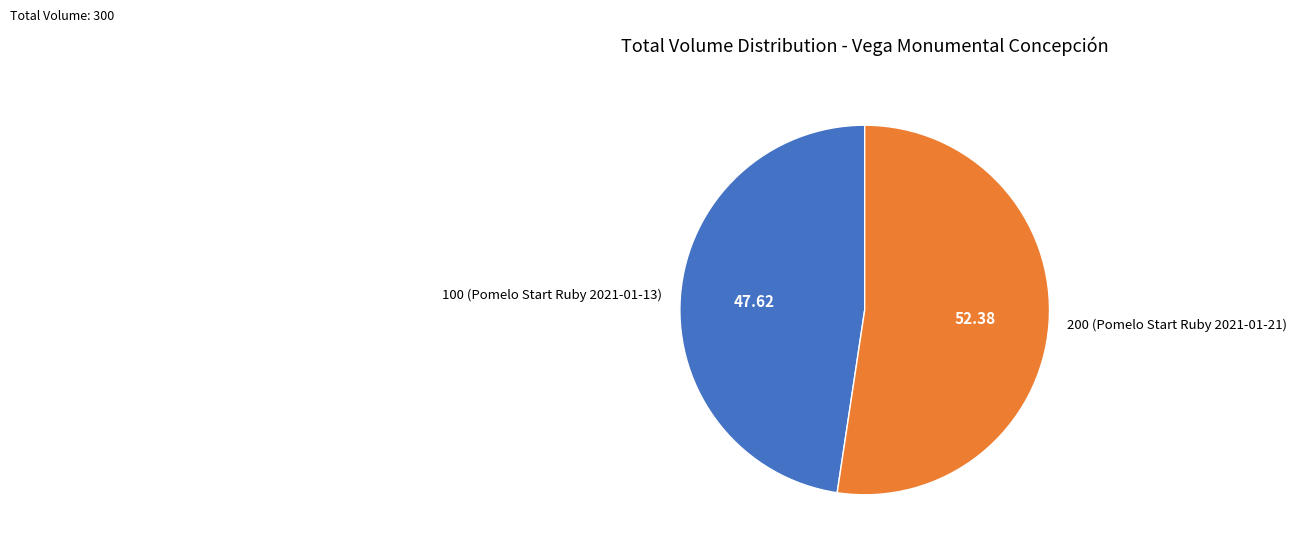

What is the ratio of the value at 200 (Pomelo Start Ruby 2021-01-21) to the value at 100 (Pomelo Start Ruby 2021-01-13)?

1.1